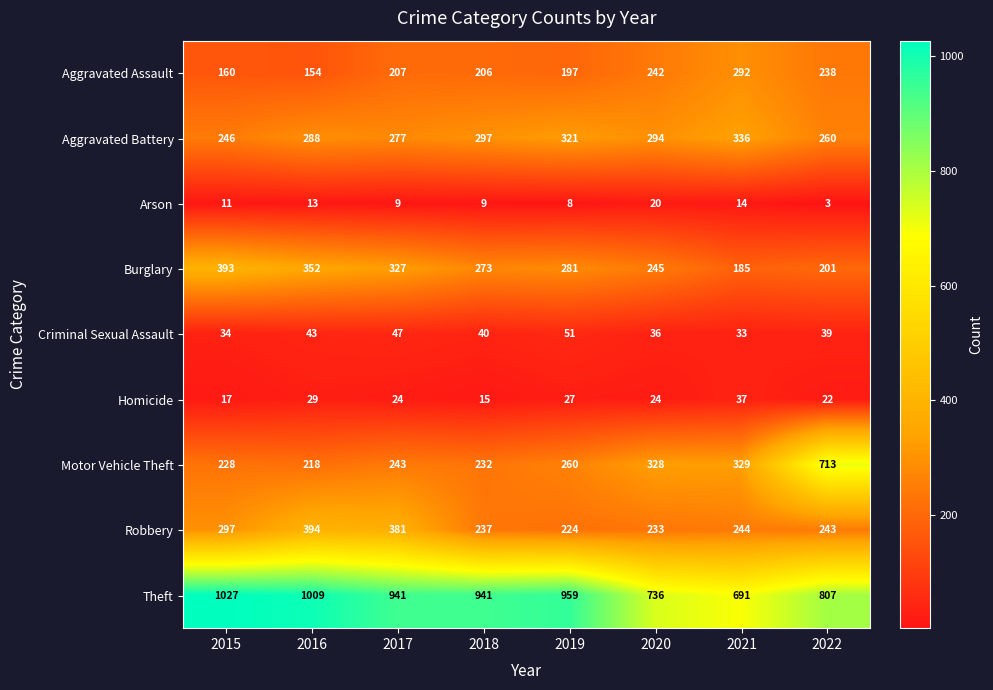

At 2020, list the series in order from smallest to largest.

Arson, Homicide, Criminal Sexual Assault, Robbery, Aggravated Assault, Burglary, Aggravated Battery, Motor Vehicle Theft, Theft